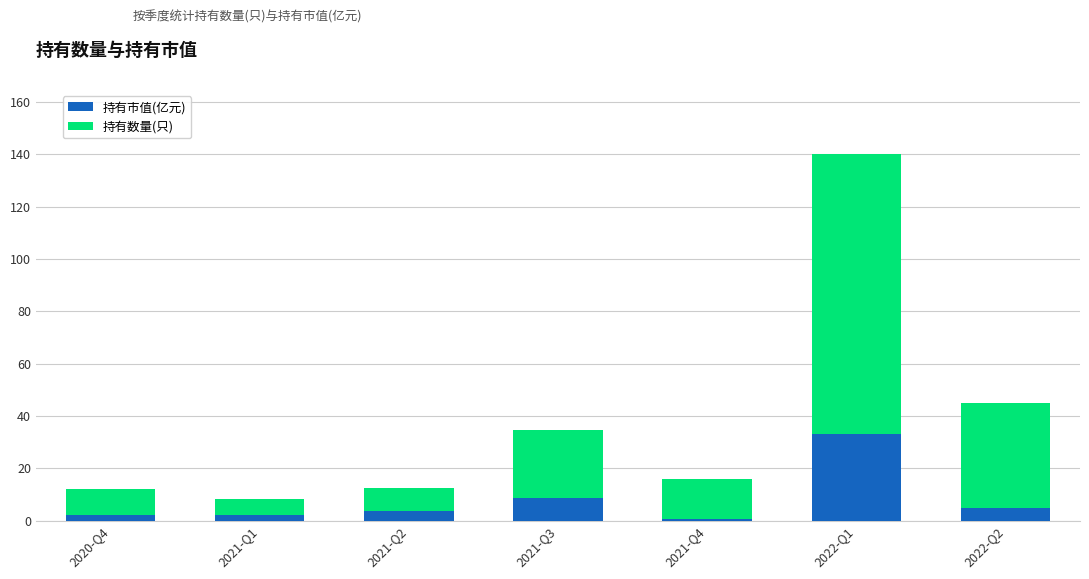

What is the sum of all 持有市值(亿元) values?

55.0